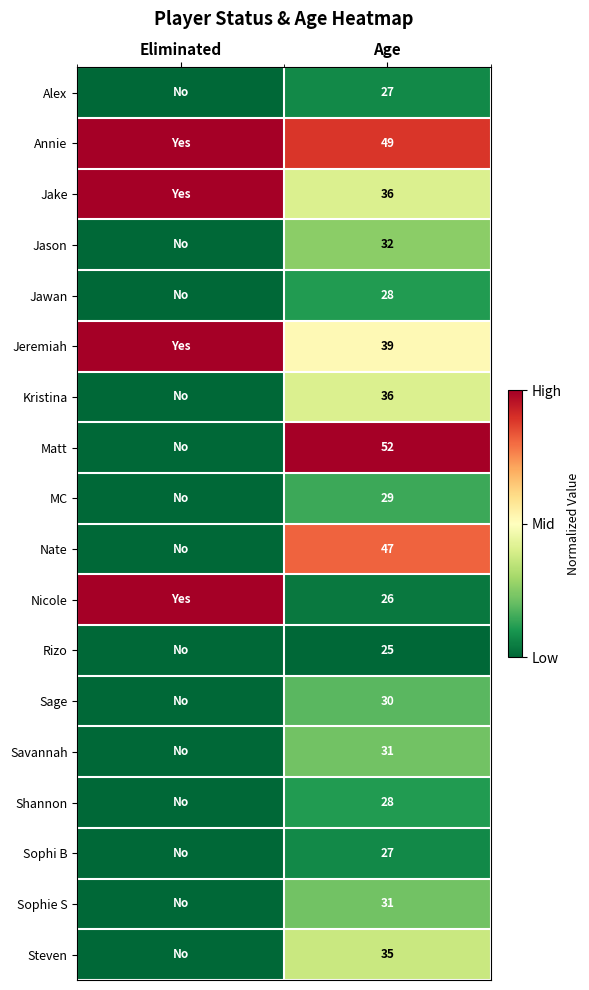

What is the total value across all series at Age?

608